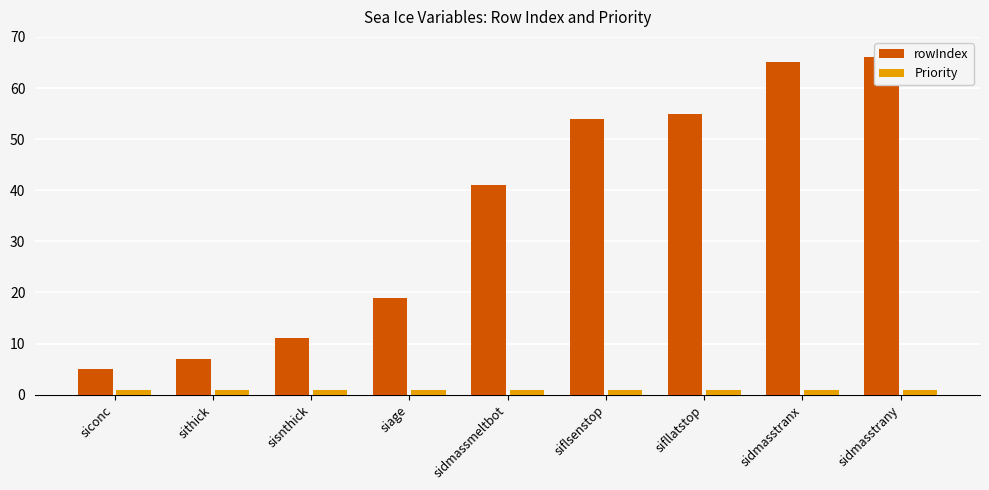

Where is Priority nearest to the value 1?

siconc